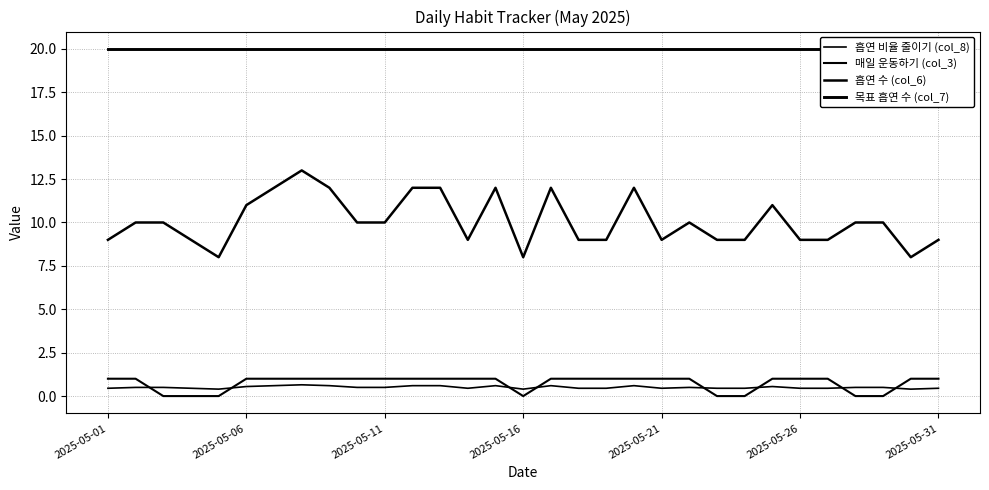

What is the difference between the 흡연 비율 줄이기 (col_8) values at 28 and 29?

0.1